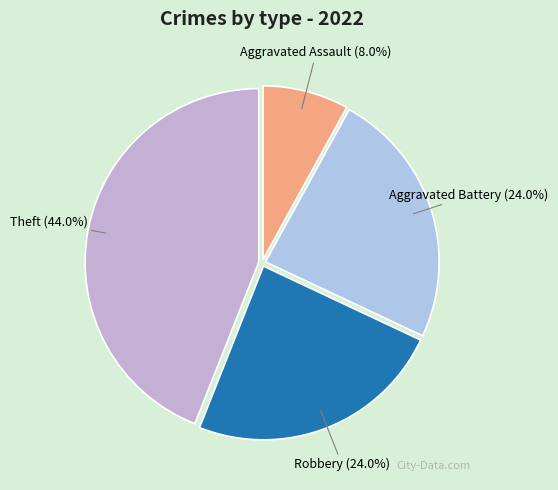

True or false: Theft accounts for 36% of the total.

False